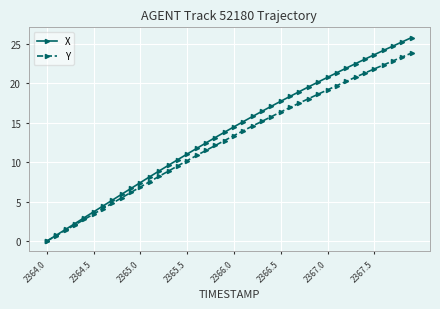

What is the value of the Y point at the 25th from the left?

15.8